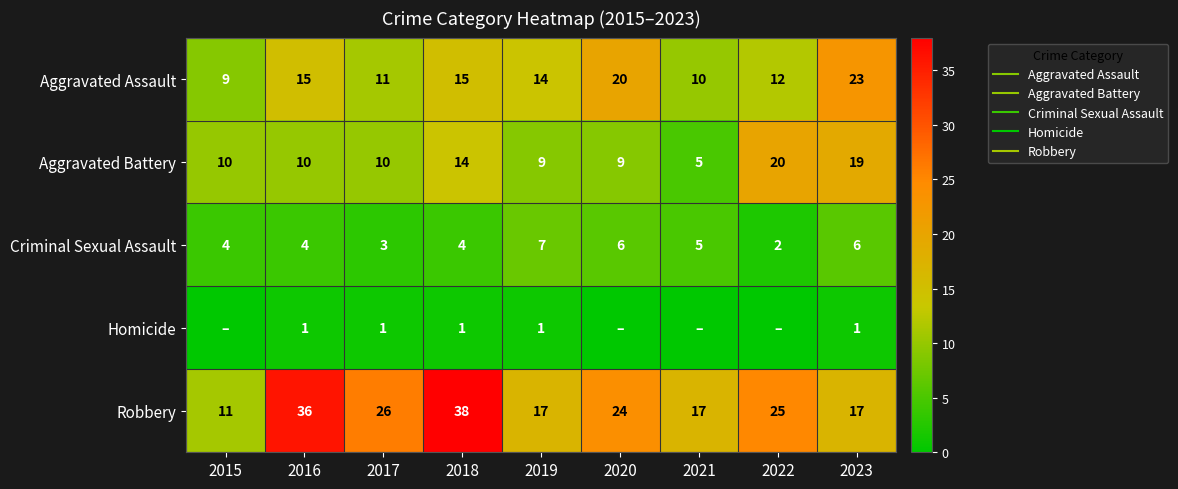

What is the approximate value of Aggravated Battery at 2021, to the nearest 5?

5